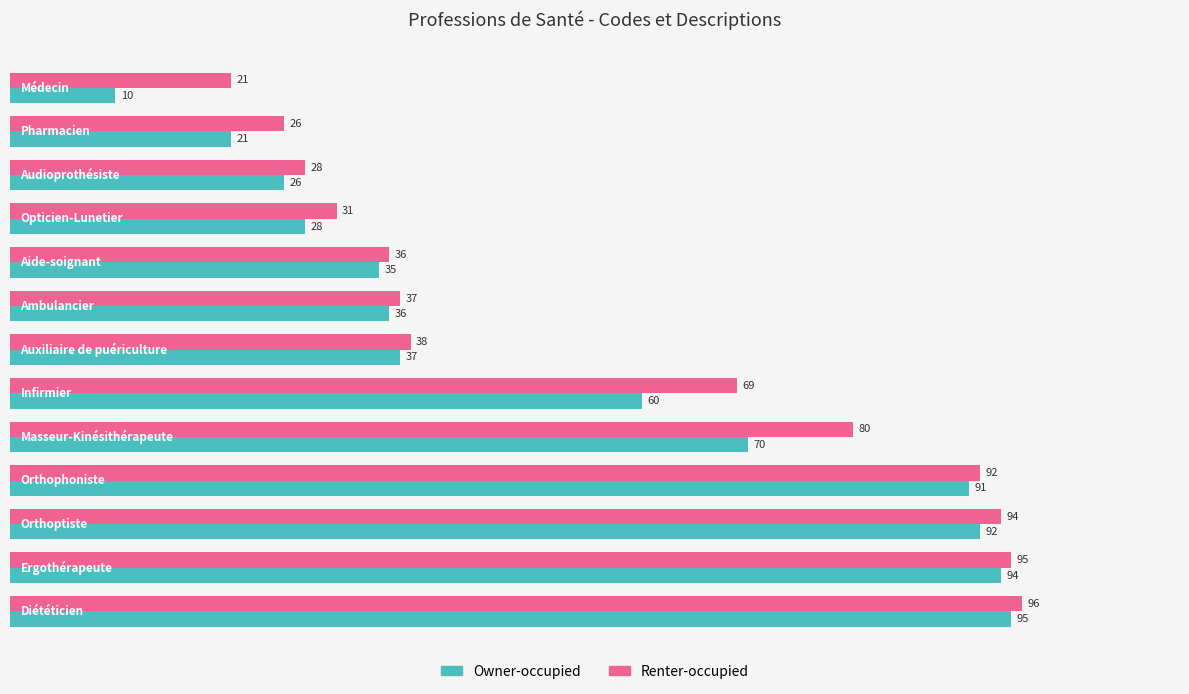

What is the difference between the maximum and minimum values in the Owner-occupied series?

85